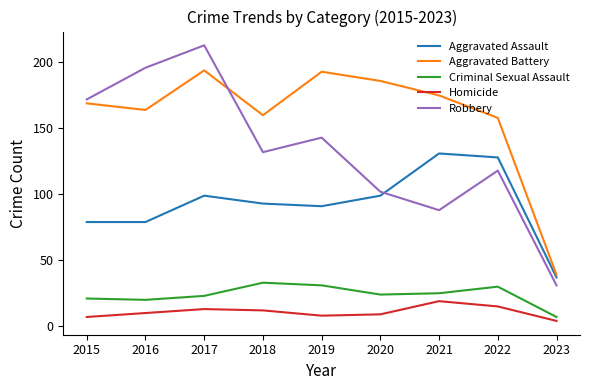

True or false: Criminal Sexual Assault and Robbery cross at least once.

False